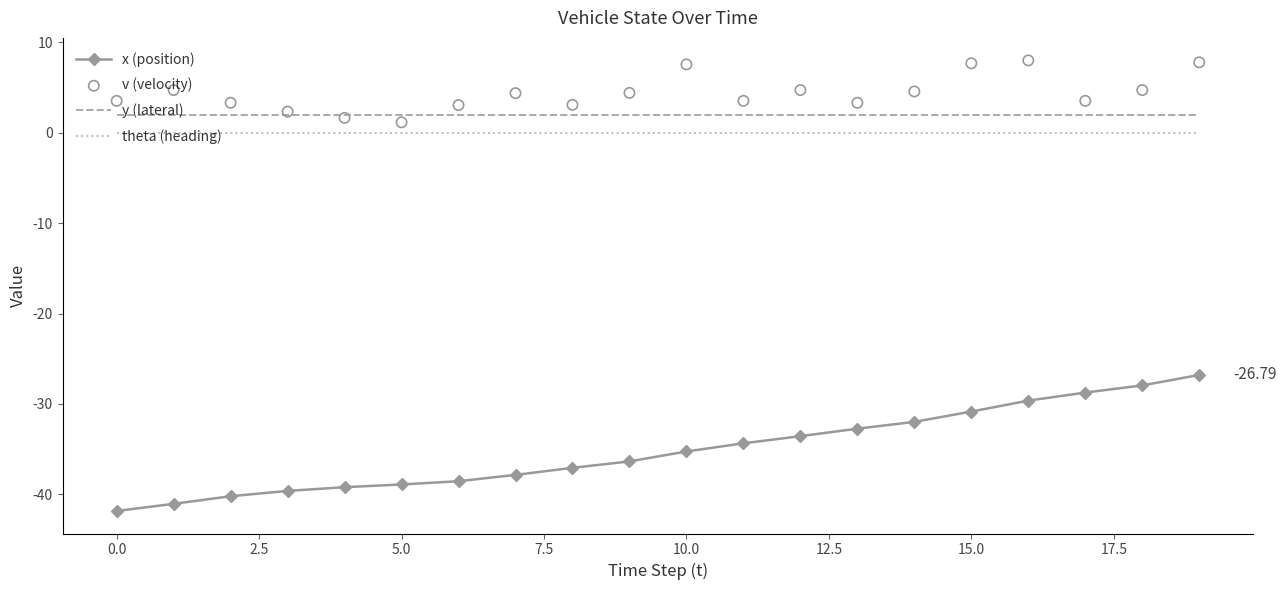

Which series contains the lowest Y value?

x (position)